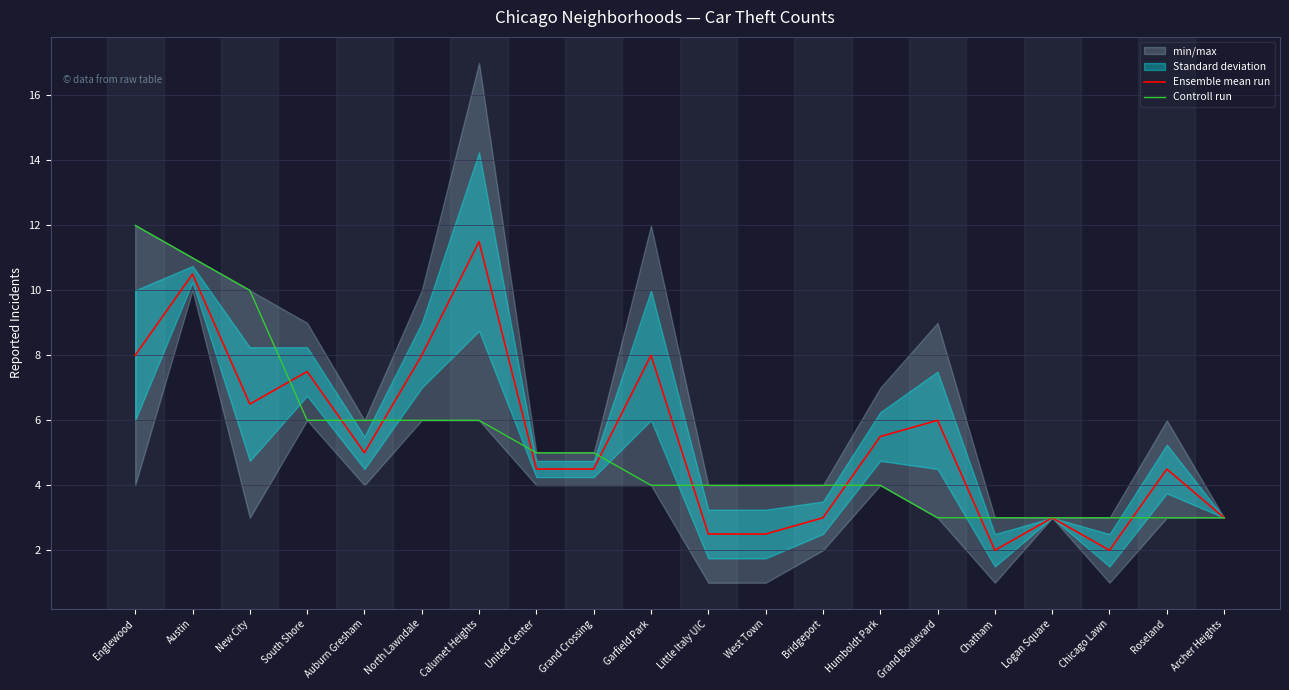

True or false: Controll run has more than 0 interior local peaks.

False